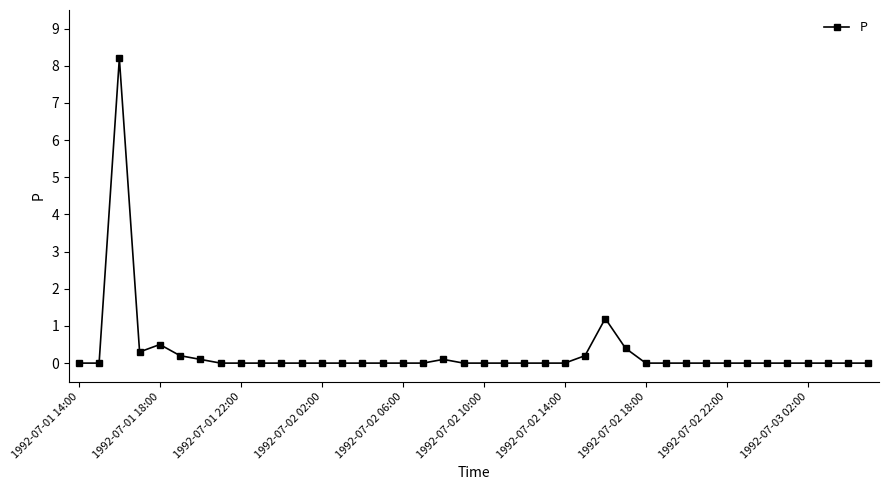

What is the difference between the second highest and minimum values?

1.2